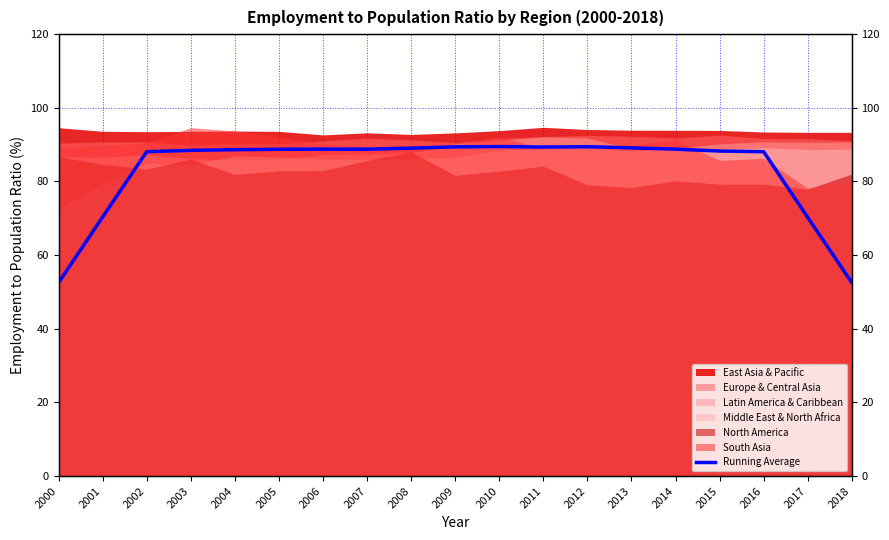

Between 2016 and 2013, which is larger?

2013